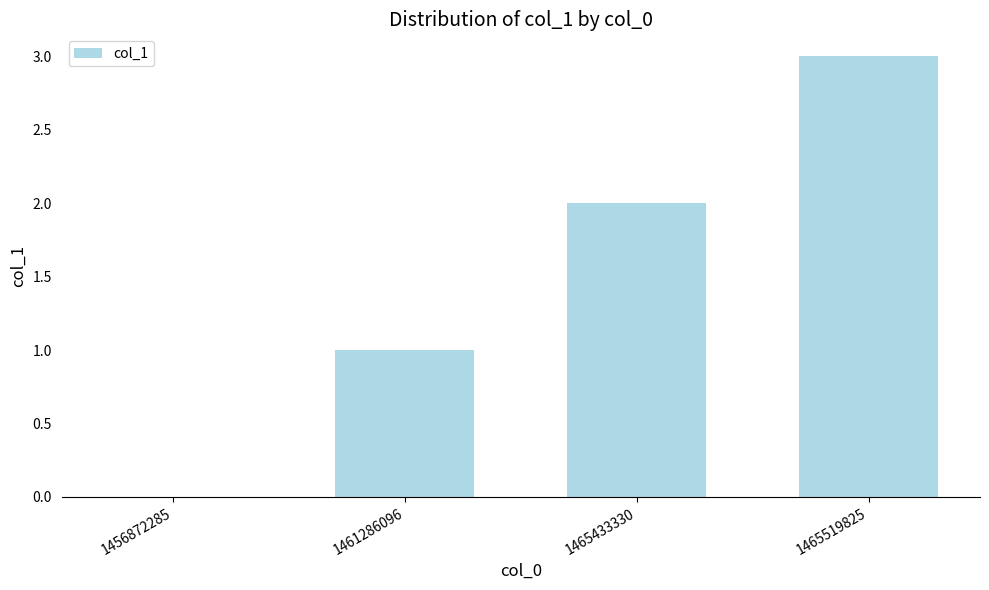

Reading left to right, what are all the values shown in this chart?

1456872285=0	1461286096=1	1465433330=2	1465519825=3